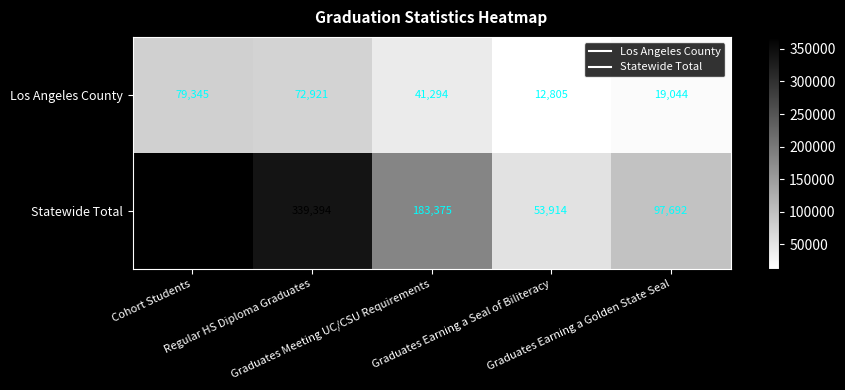

Which series has the largest total across all categories?

Statewide Total